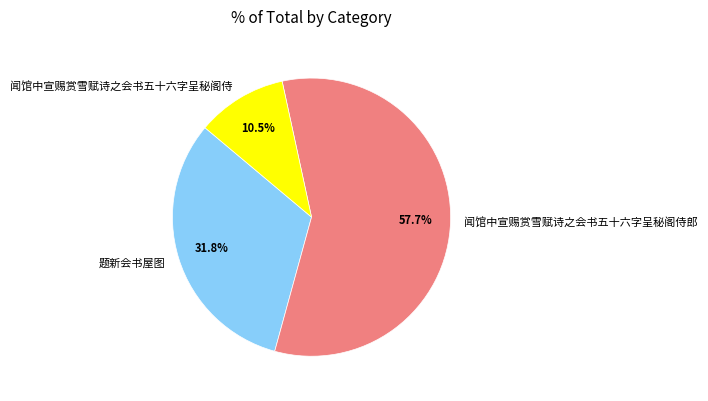

Count the number of slices in the pie.

3